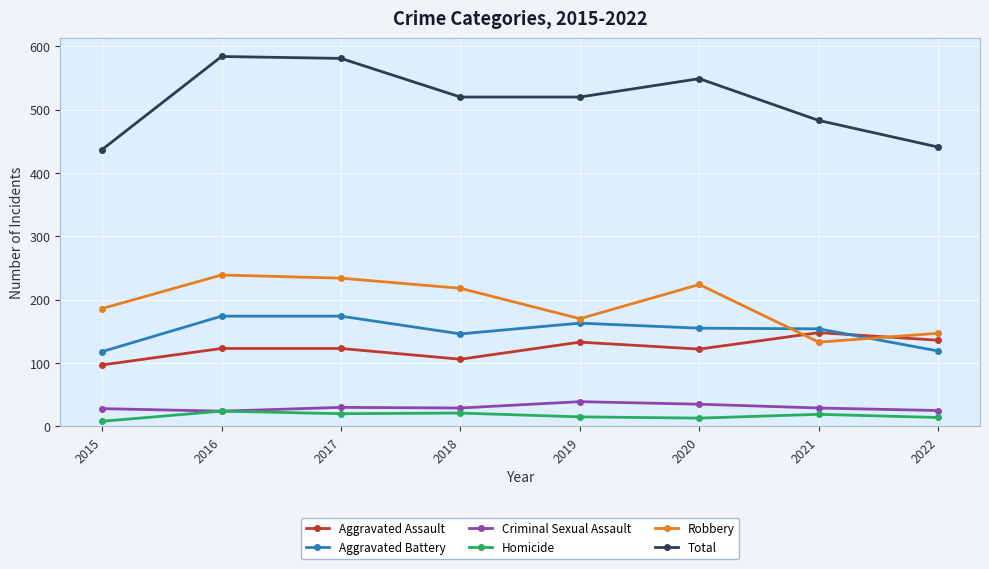

How many lines are shown in the chart?

6